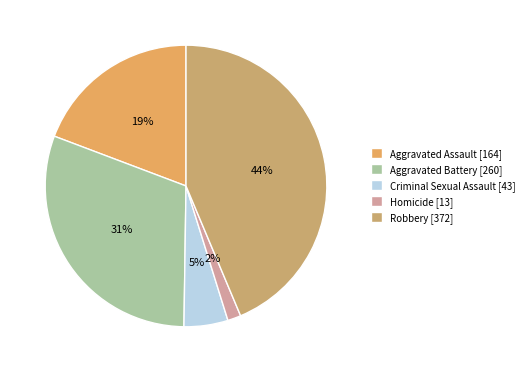

How many segments does this pie chart have?

5